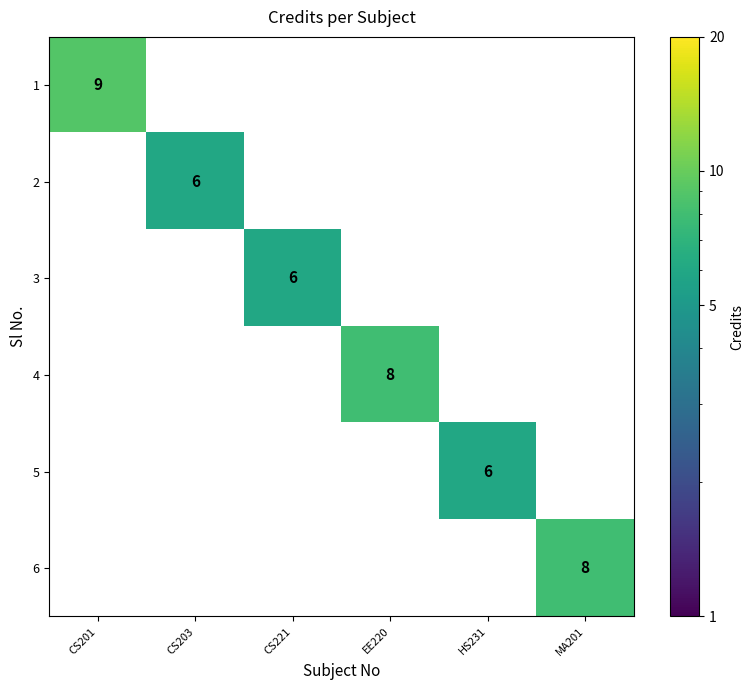

Between CS201 and MA201, which series saw the biggest shift?

1